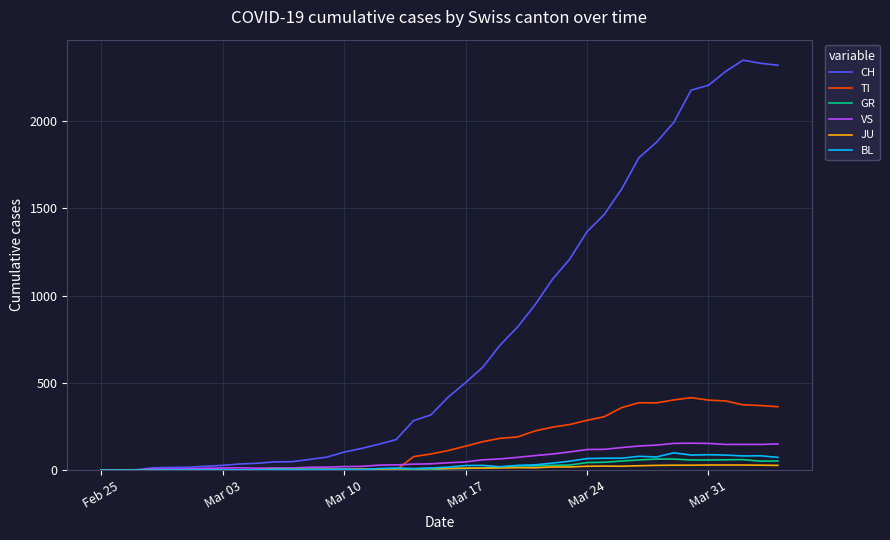

Which series has the largest total across all categories?

CH